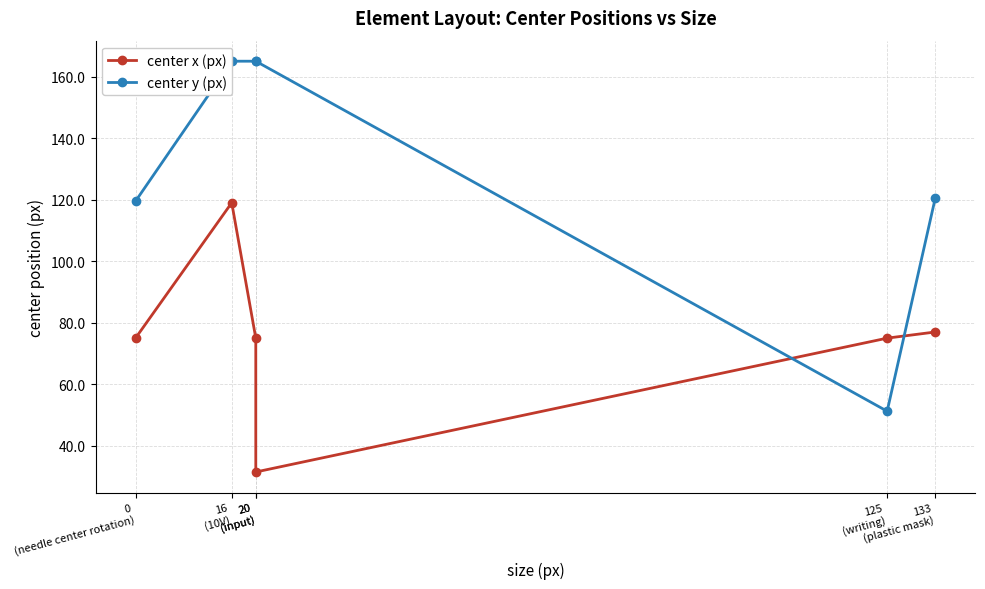

Rank the series by their average value, from lowest to highest.

center x (px), center y (px)